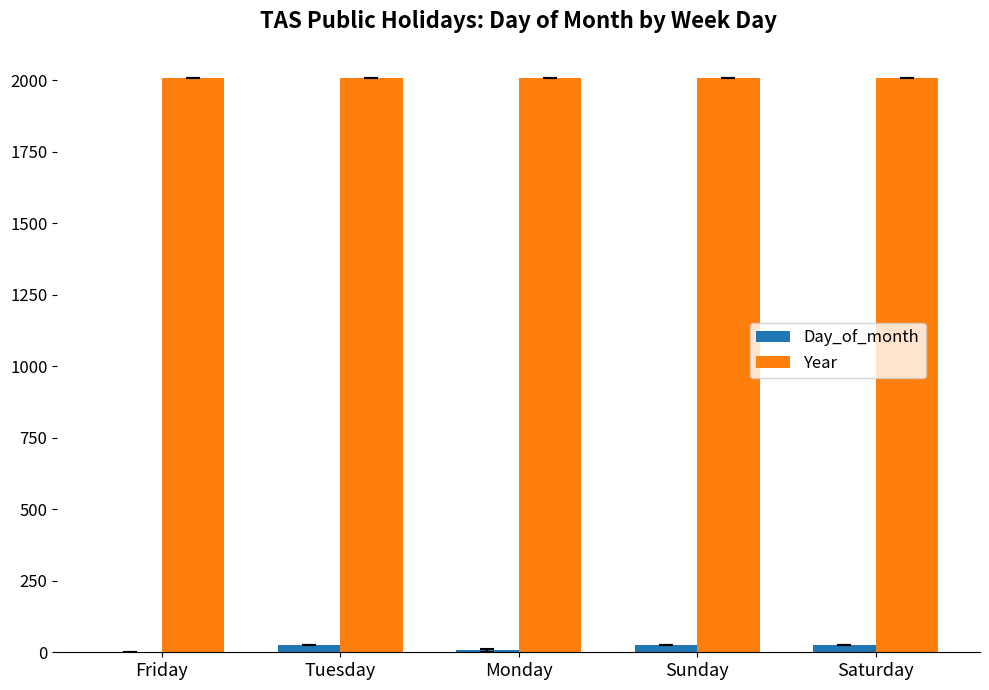

The value of Year at Friday is 2010.0. True or false?

True